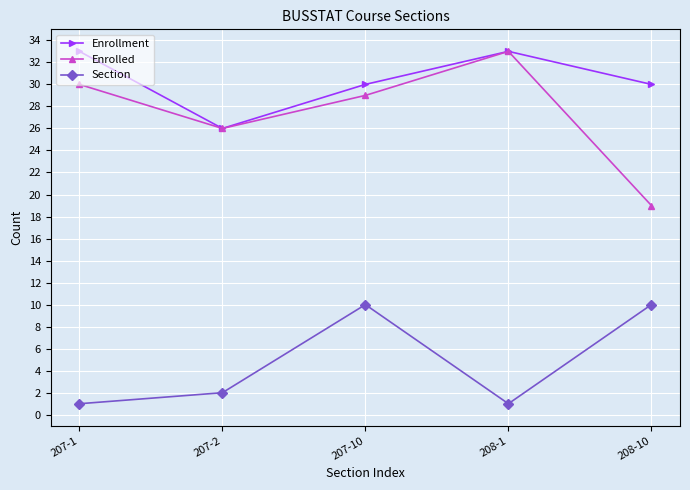

Read the Section value at 207-2.

2